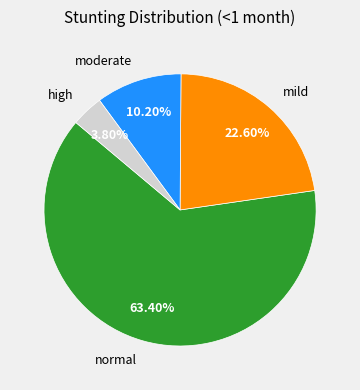

What is the total percentage of mild and high?

26.4%